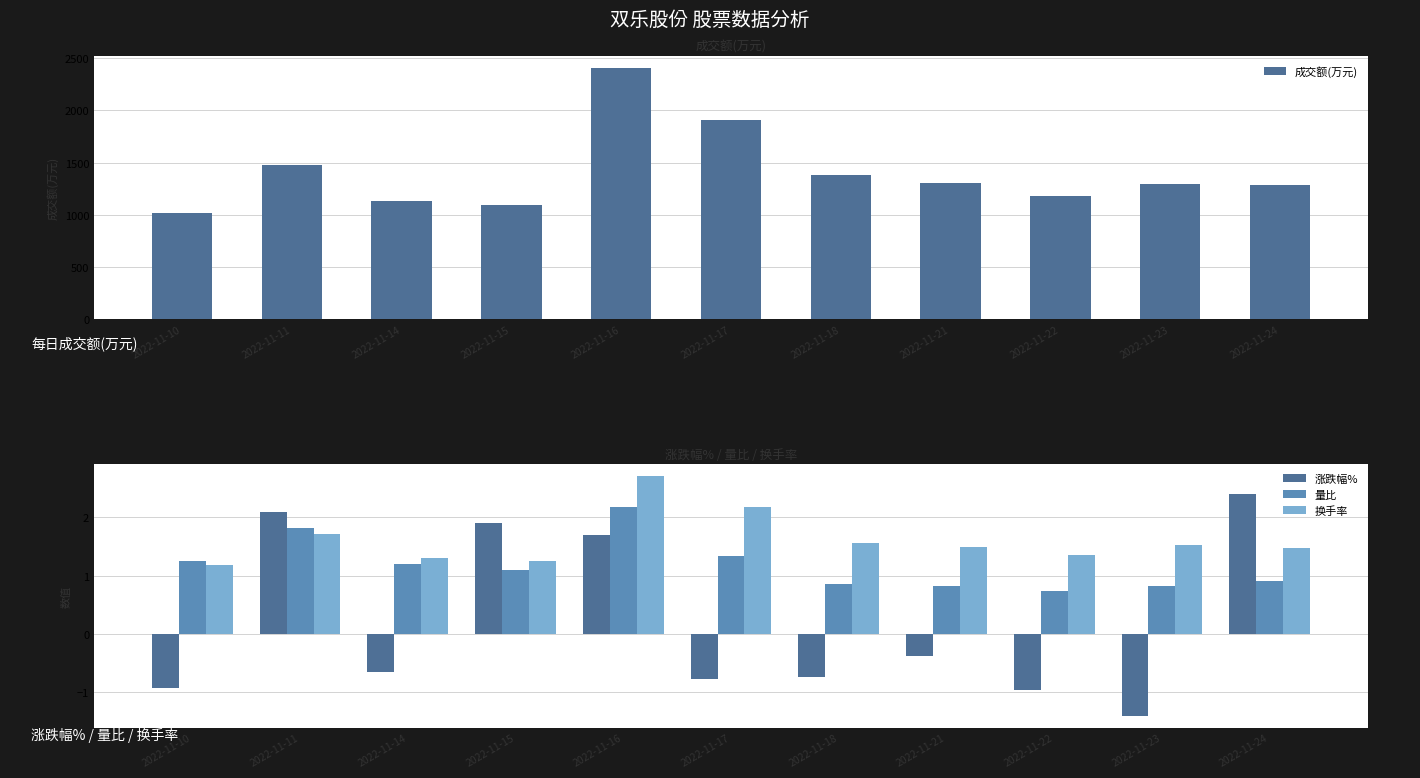

Rank the series at 2022-11-10 from highest to lowest value.

成交额(万元), 量比, 换手率, 涨跌幅%